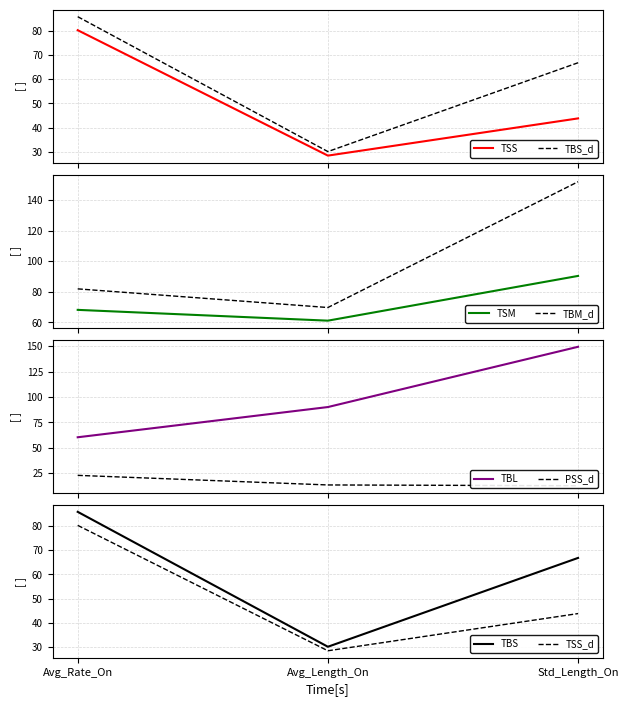

Is it true that PSS equals 6.6 at Avg_Length_On?

False